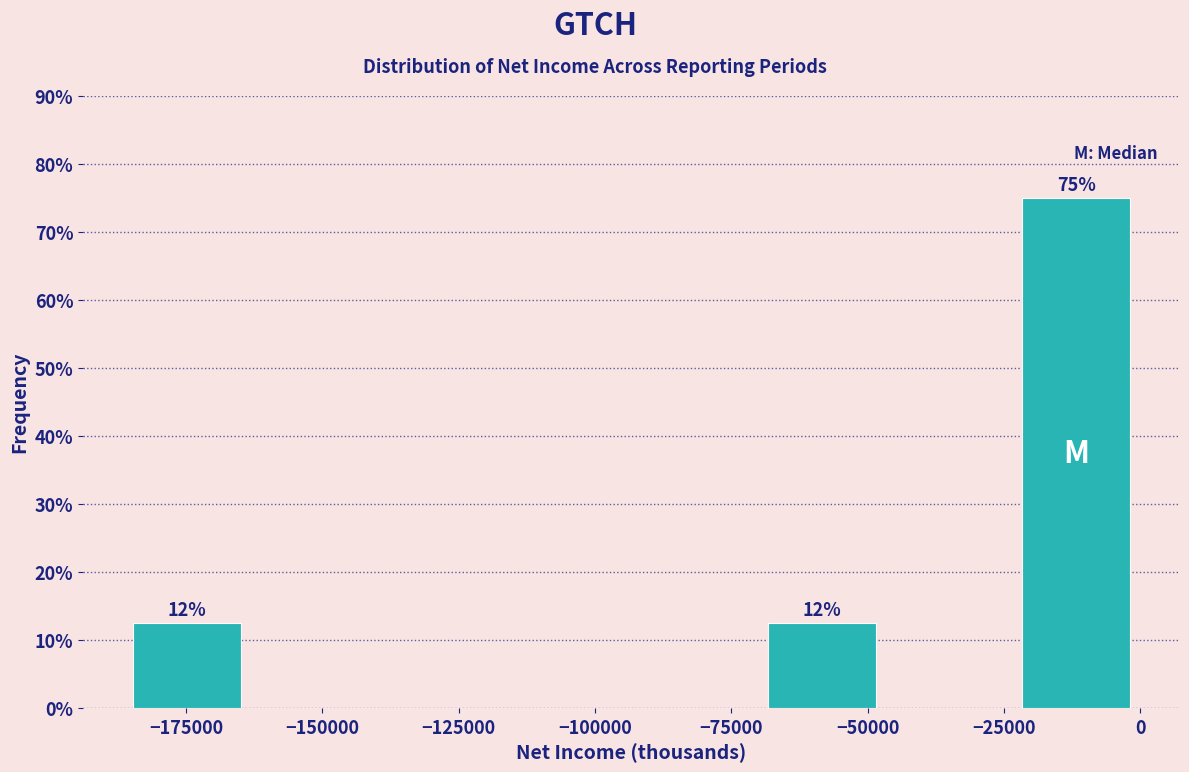

Over which range of the x-axis is the bar tallest?

-25000 to 0